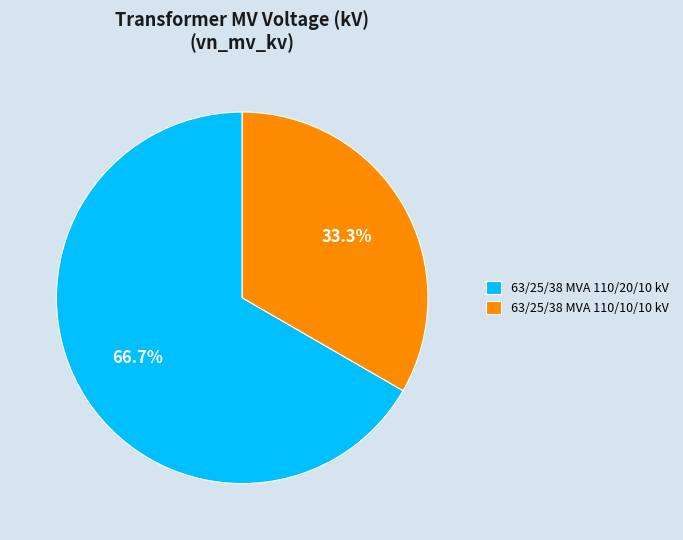

To the nearest percent, what is the average slice percentage?

50%